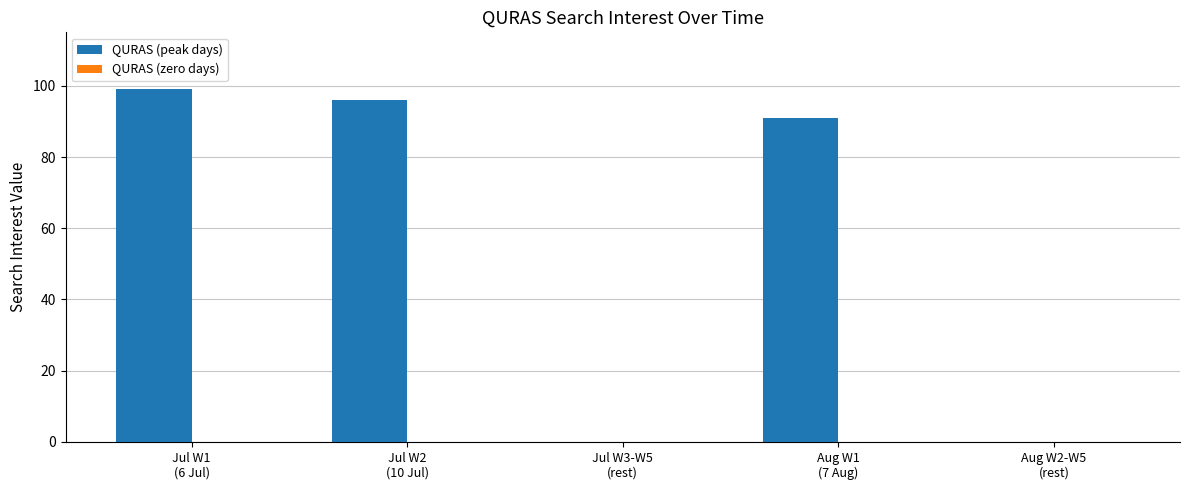

What is the sum of all values?

286